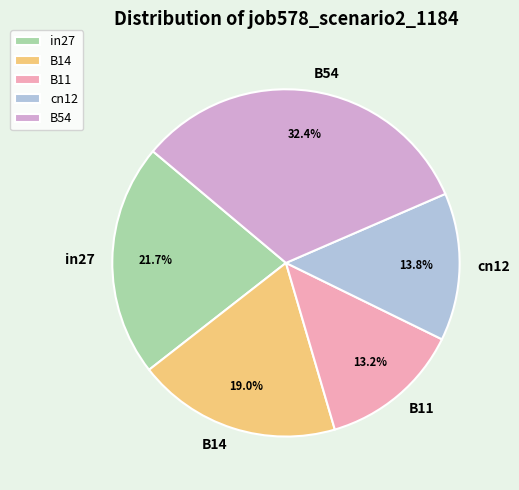

True or false: B54 accounts for 23% of the total.

False